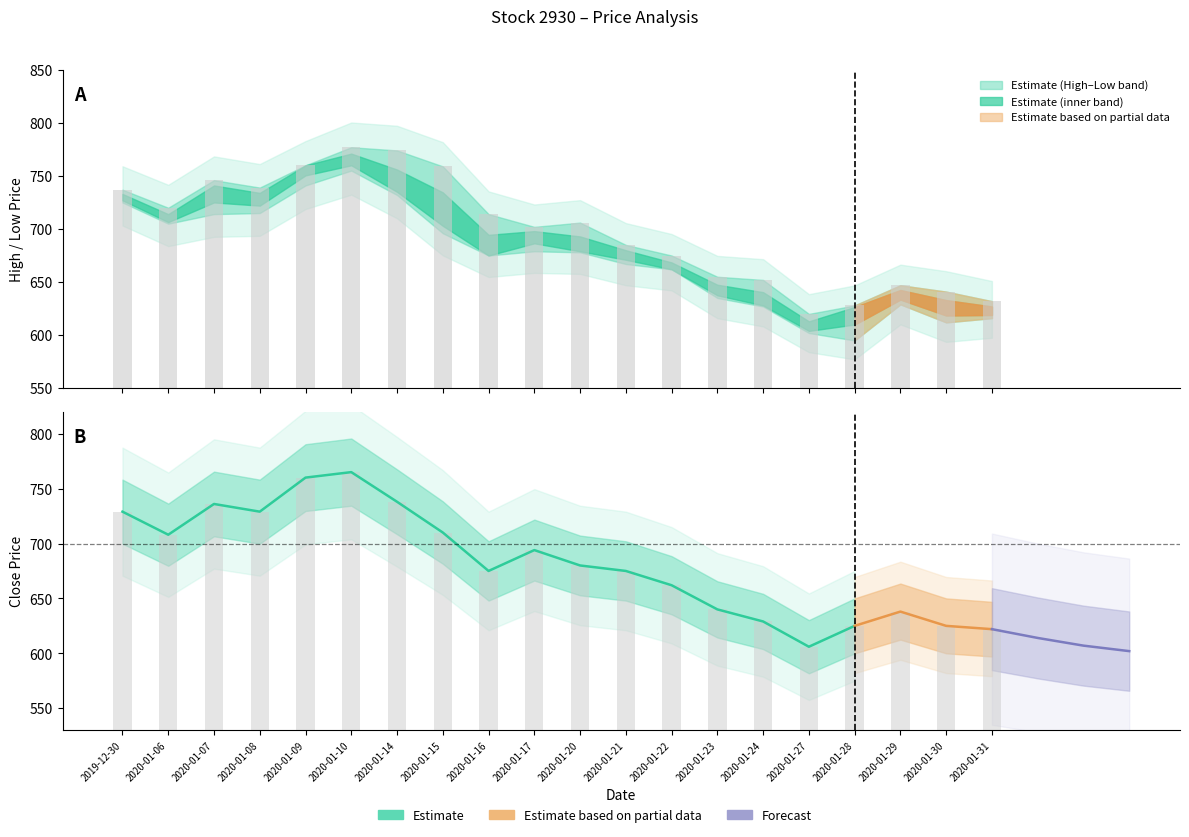

The value of 終値 at 2020-01-30 is 625. True or false?

True